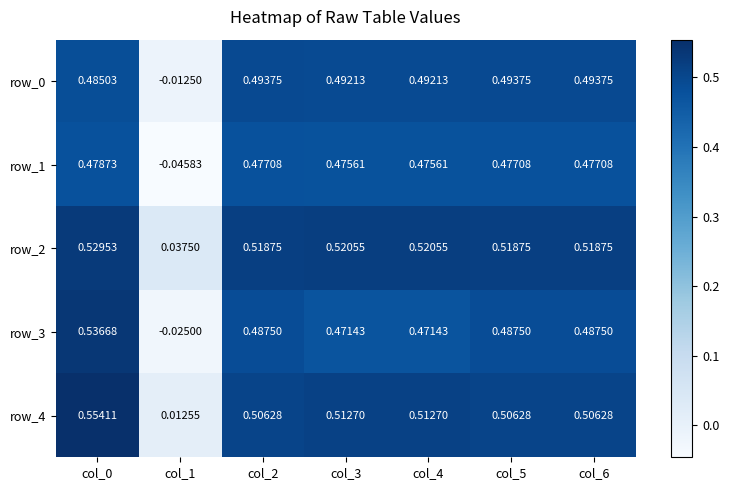

Is the value of row_4 at col_5 greater than the value of row_3 at col_2?

Yes